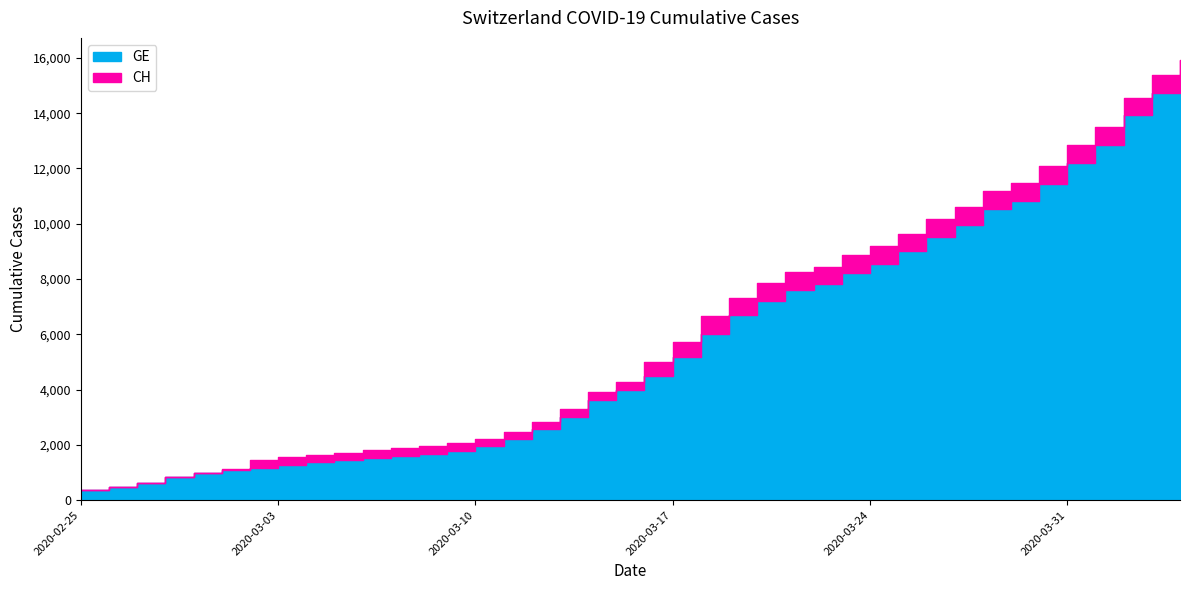

At which category does the chart reach its peak across all series?

2020-04-04